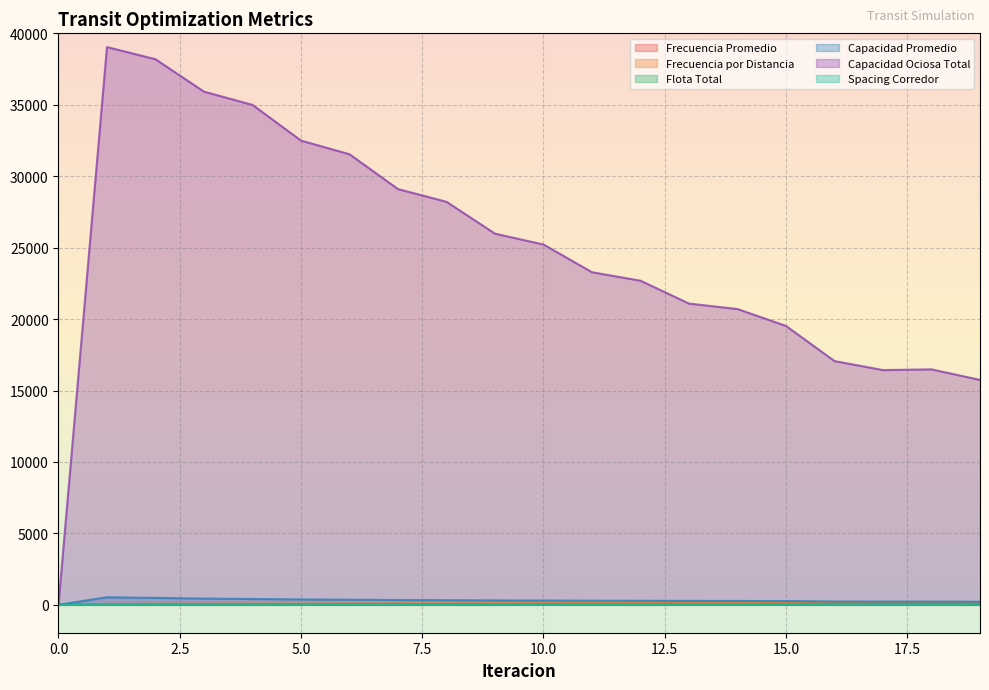

At which category is the sum across all series the highest?

1